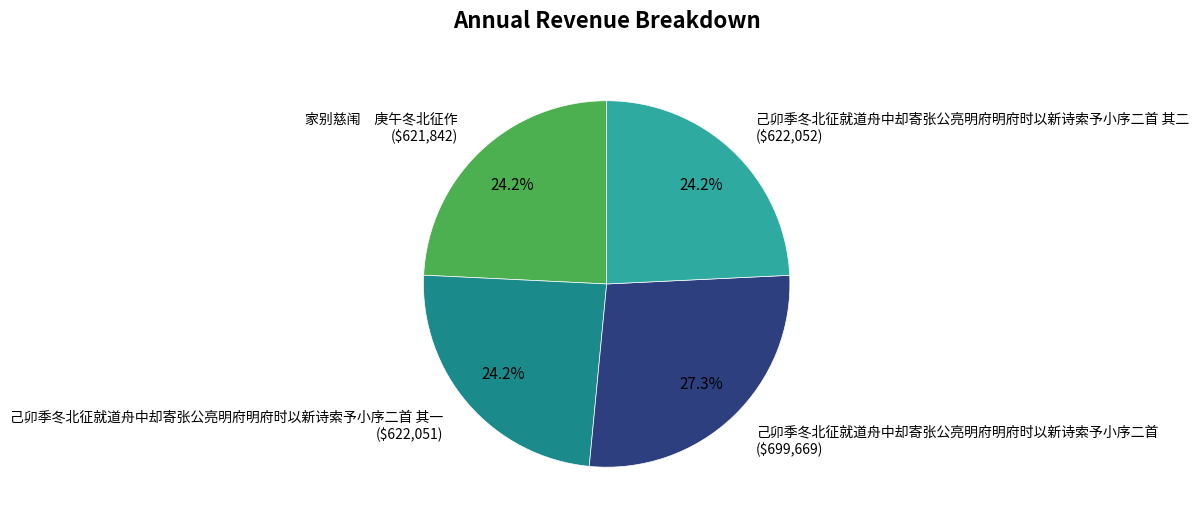

Is there any slice that represents more than half of the pie?

No